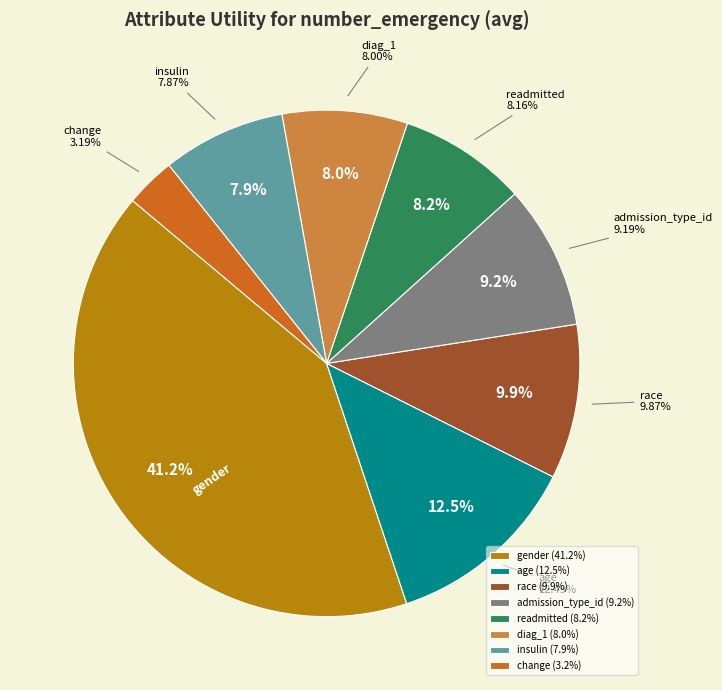

To the nearest percent, what is the difference between the readmitted and change slice percentages?

5%